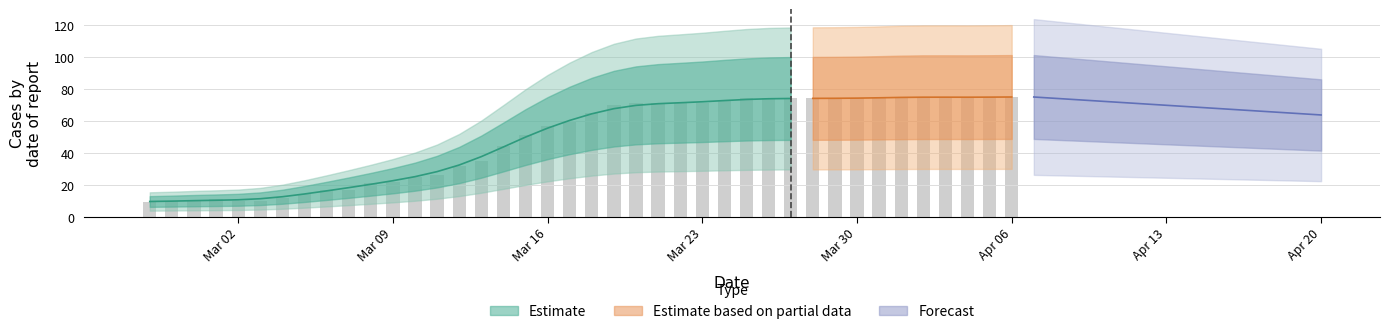

At which label does the data first exceed 65?

2020-03-19